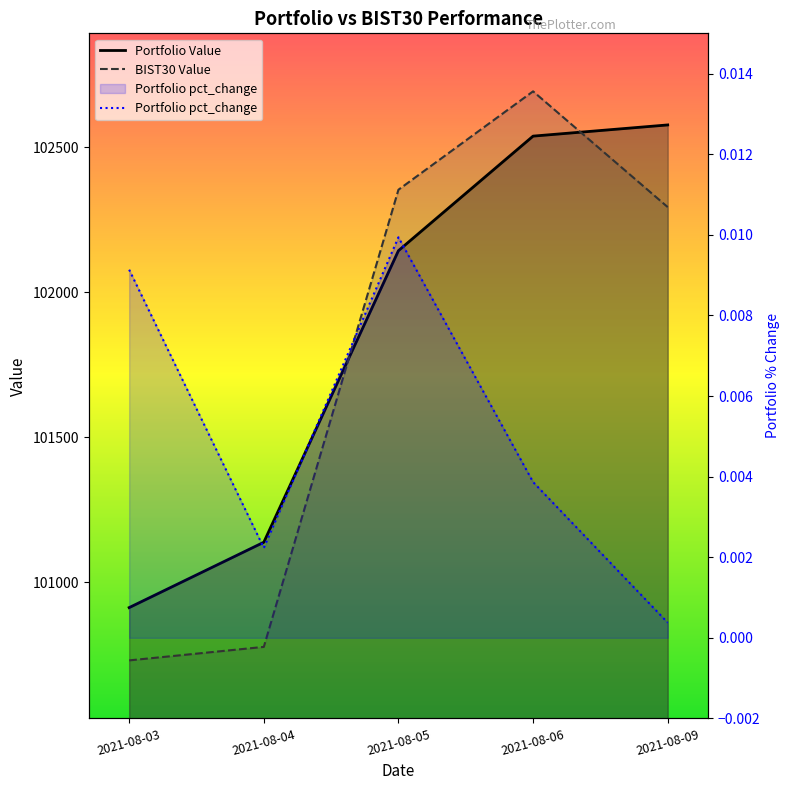

True or false: Portfolio Value has more than 0 interior local peaks.

False